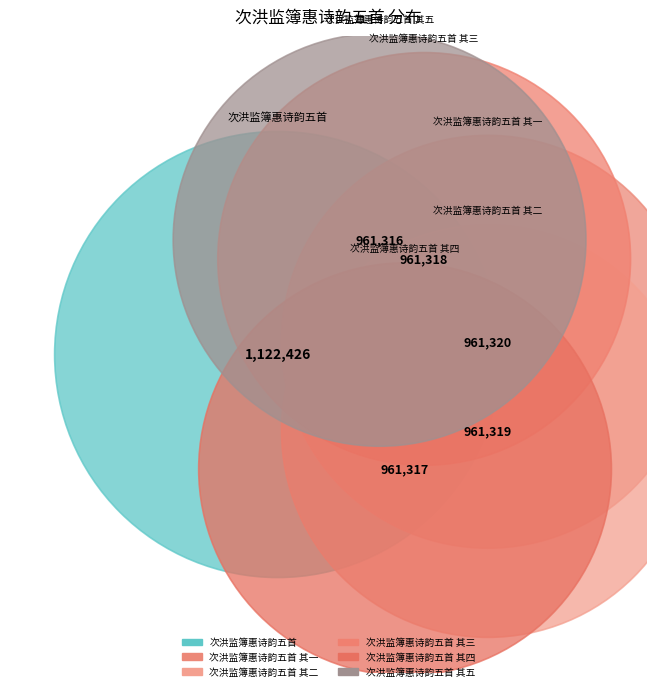

Does 次洪监簿惠诗韵五首 其二 account for over 50% of the chart?

No